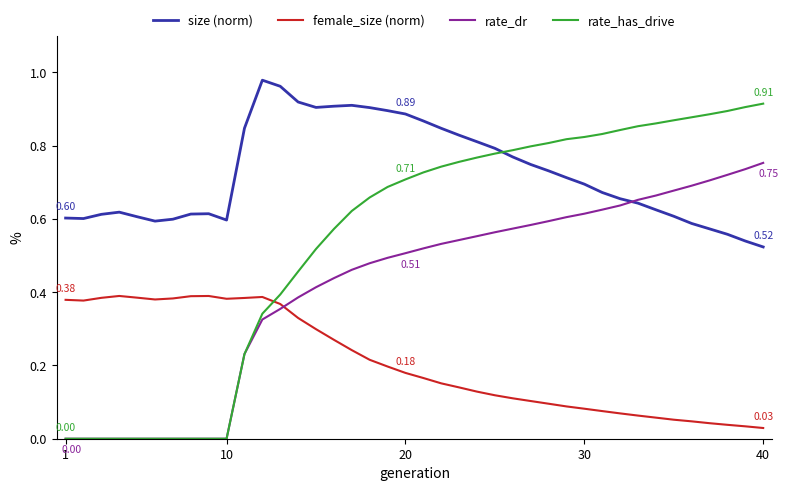

True or false: rate_has_drive and female_size (norm) intersect in this chart.

True